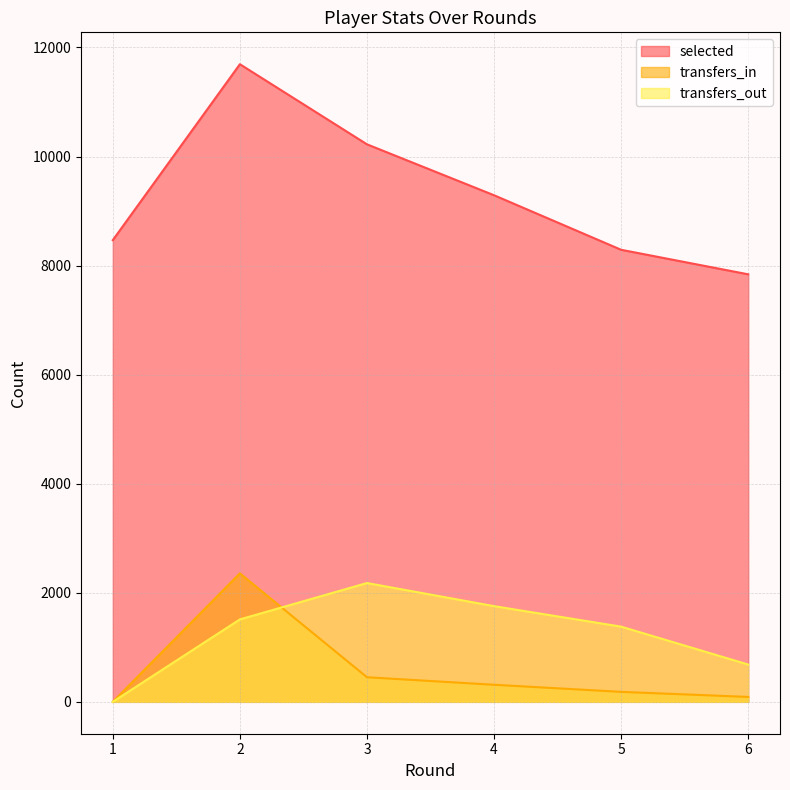

True or false: transfers_out and selected intersect in this chart.

False